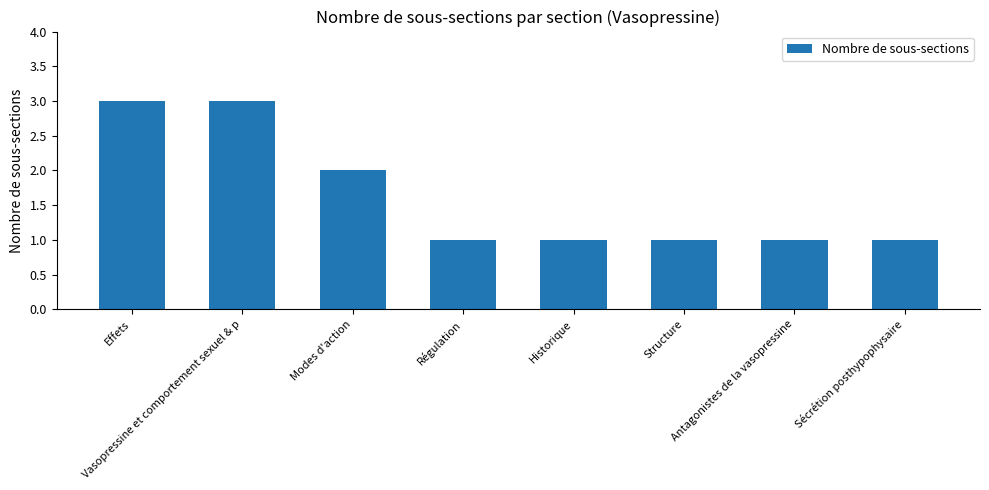

What is the approximate value at Vasopressine et comportement sexuel & p?

3